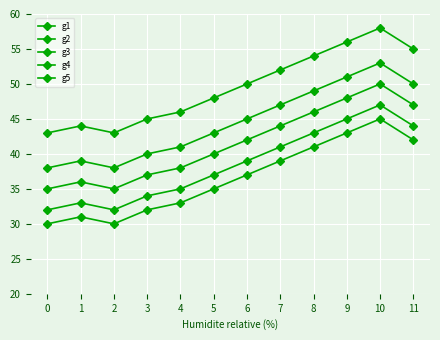

Does the chart have visible grid lines?

Yes